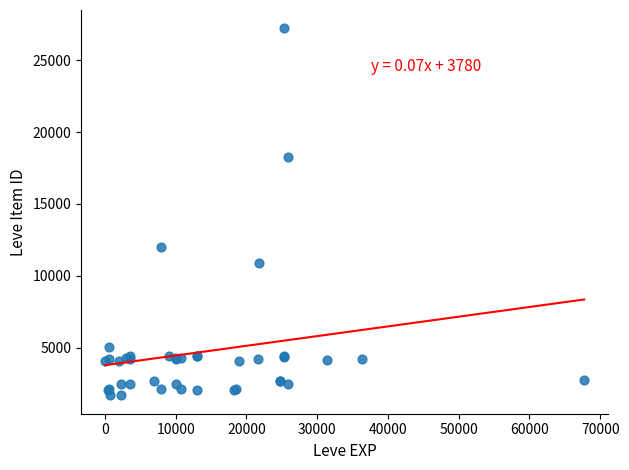

What Y value in the scatter plot is closest to 14448?

12018